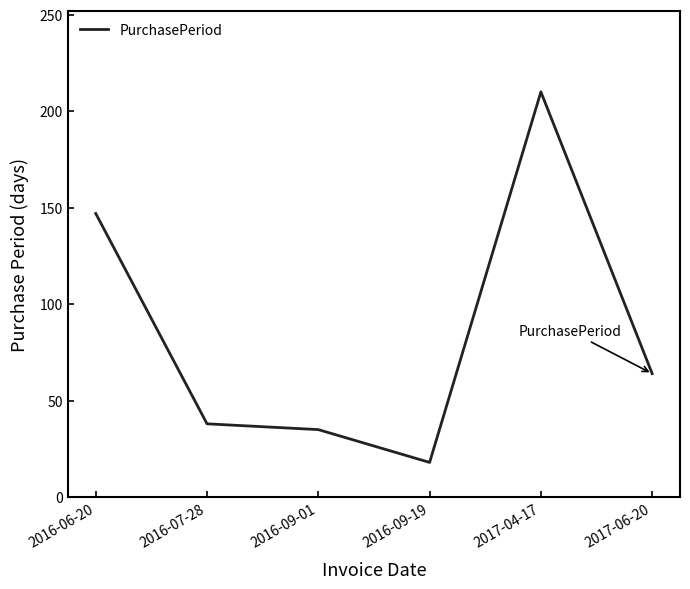

What position from the left is 2017-04-17?

5